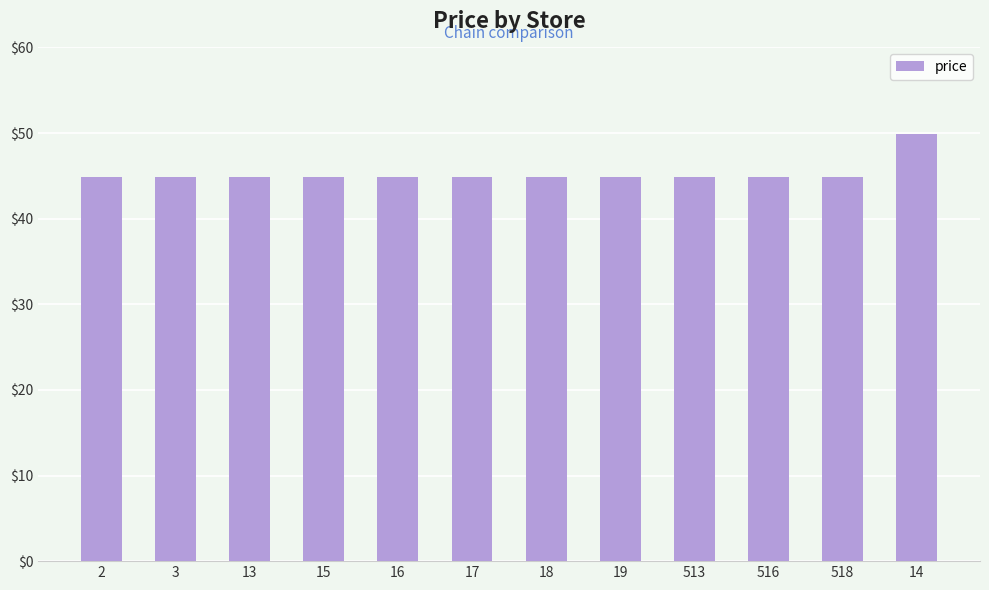

How many bars are there in total?

12